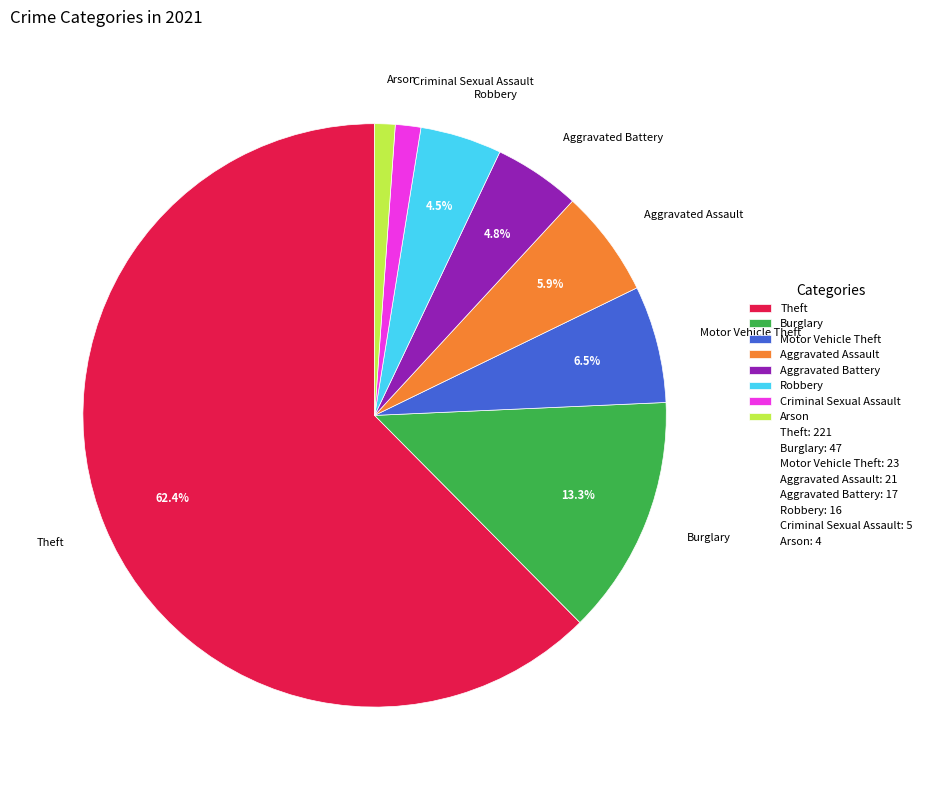

Does any single category account for the majority?

Yes